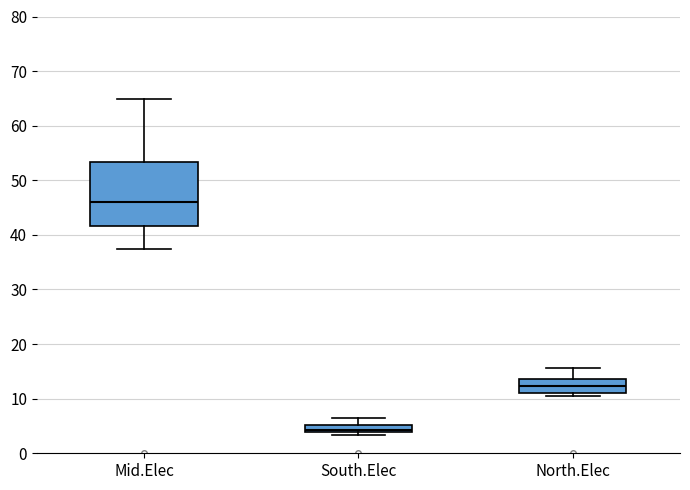

Where is the upper edge of the box for South.Elec on the y-axis? The values are not printed on the chart, so give them approximately, as read against the axis.

5